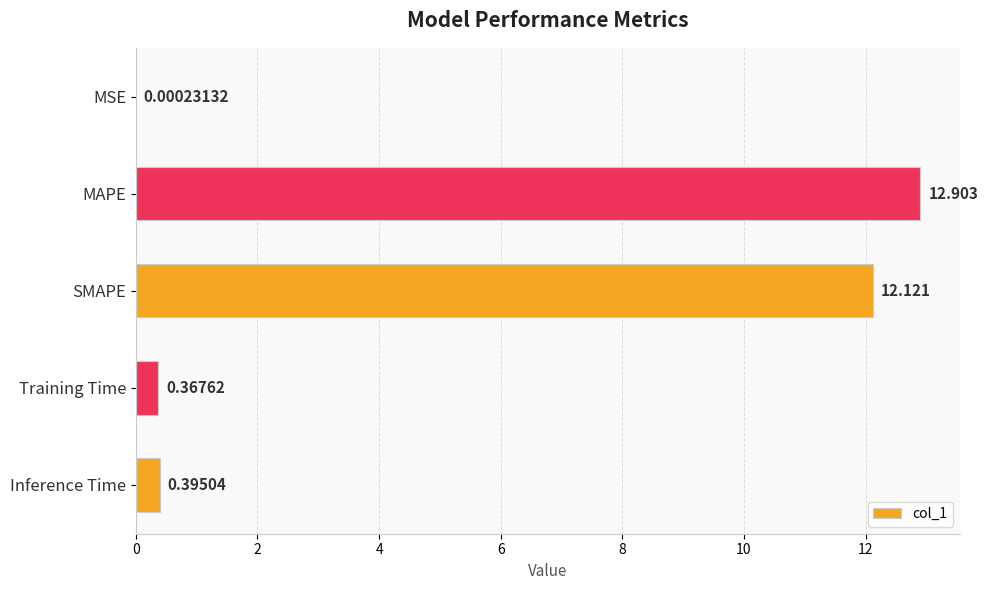

At which category does the chart reach its peak across all series?

MAPE